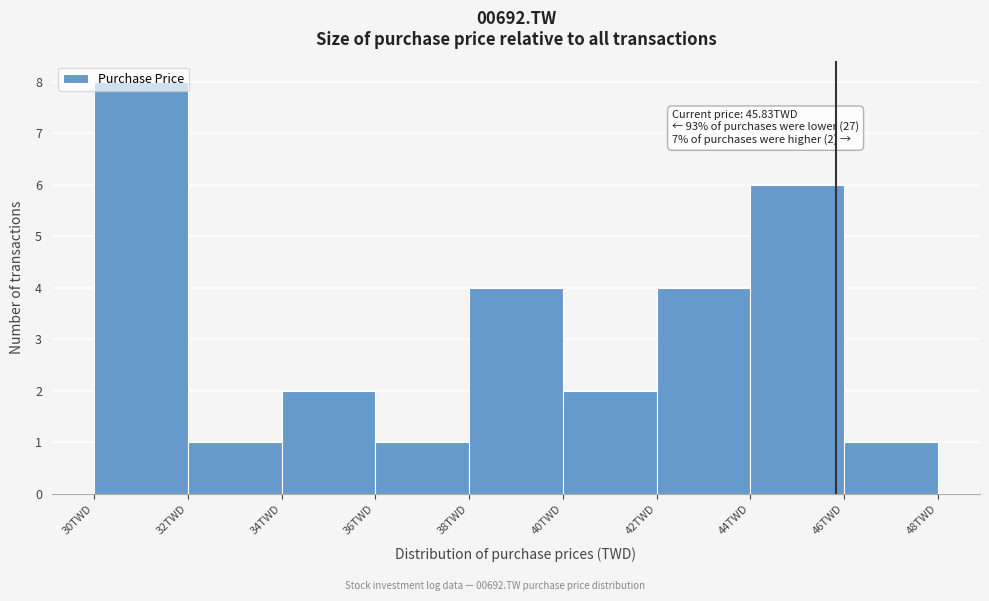

Over which range of the x-axis is the bar tallest?

30 to 32